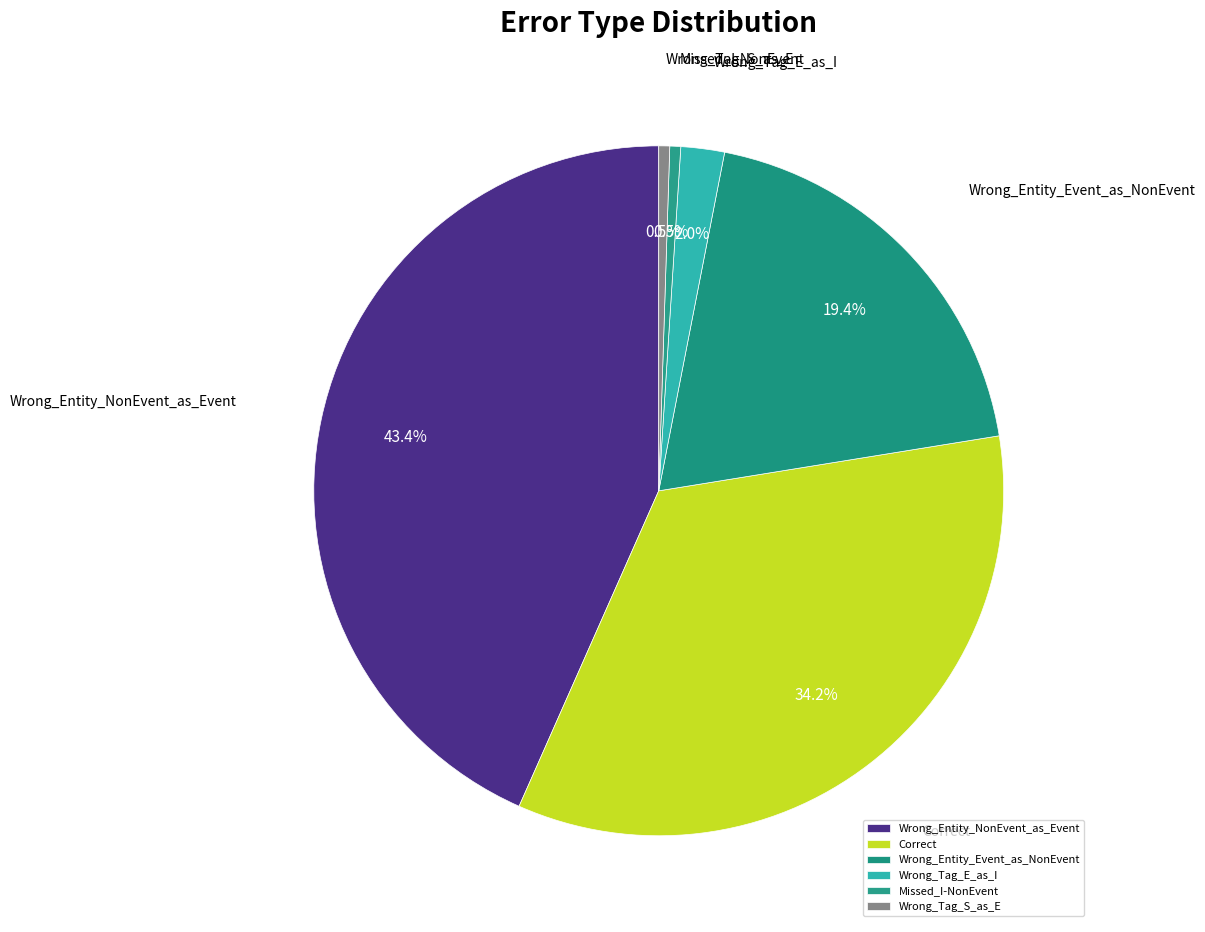

To the nearest percent, what percentage of the pie is Wrong_Tag_E_as_I?

2%